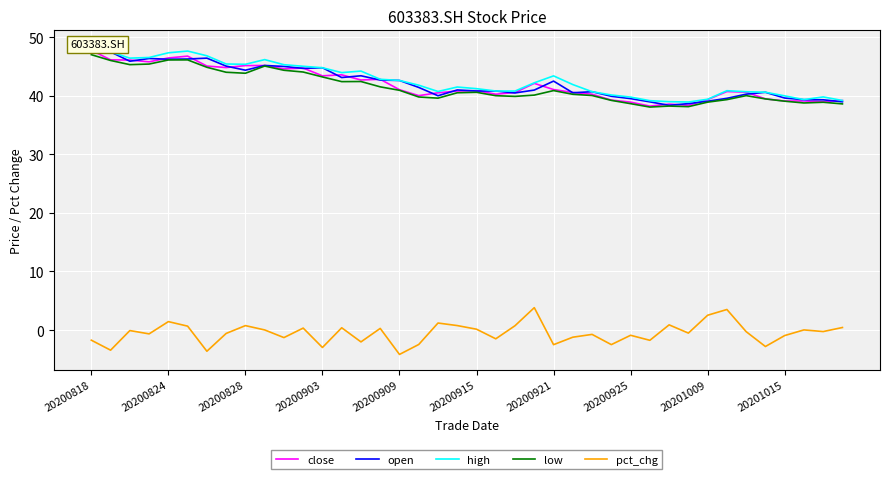

True or false: close and high intersect in this chart.

False